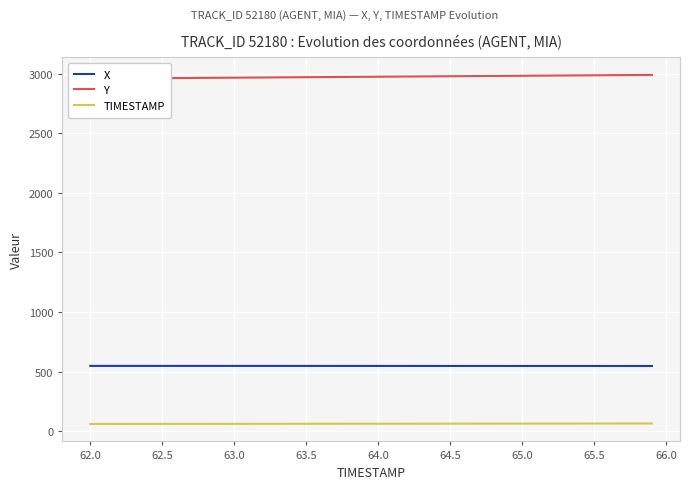

True or false: TIMESTAMP and X intersect in this chart.

False